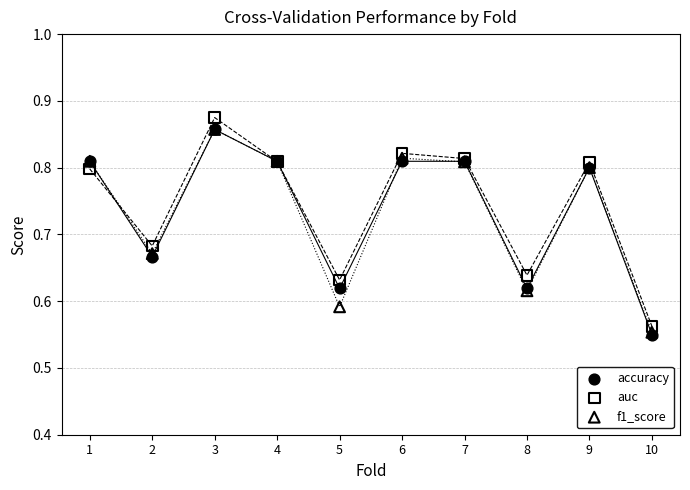

What are all the series names shown in the legend?

accuracy, auc, f1_score